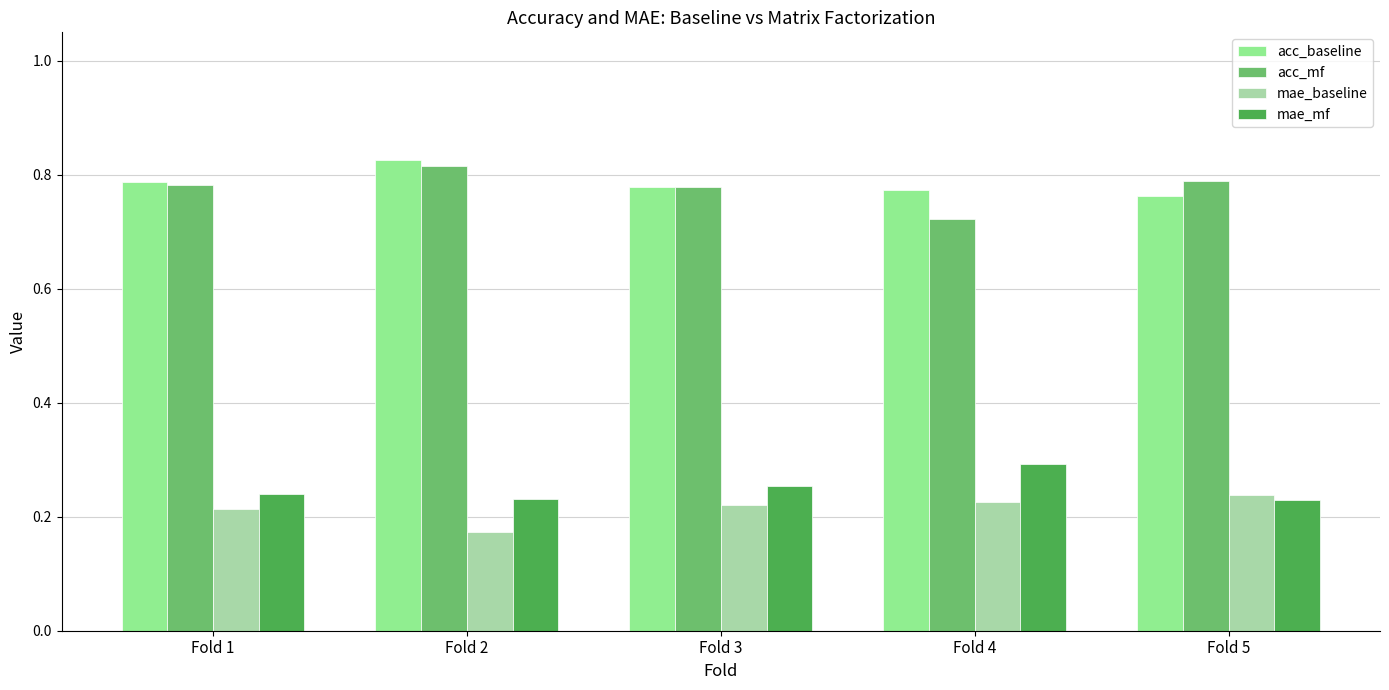

Which category has the highest value in the acc_baseline series?

Fold 2